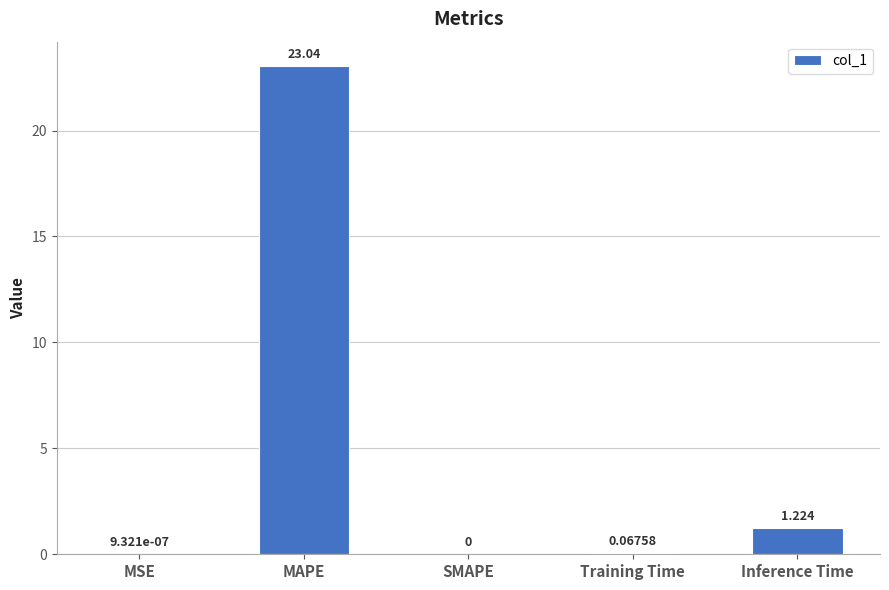

Which has a higher value, SMAPE or Inference Time?

Inference Time